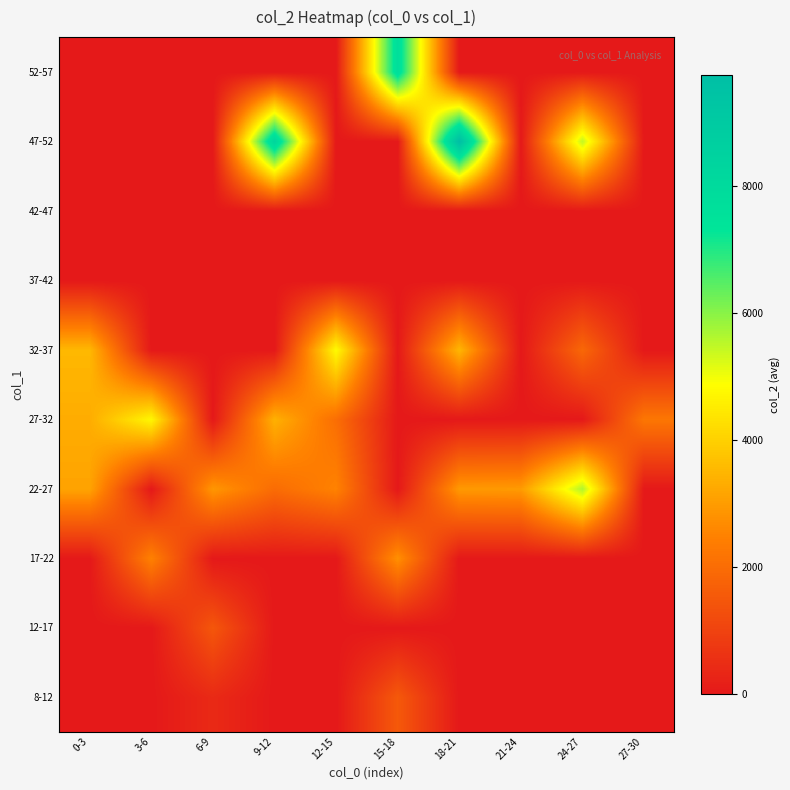

Reading left to right, what are all the values shown in this chart?

8-12: 0-3=0.0	3-6=0.0	6-9=414.0	9-12=0.0	12-15=0.0	15-18=1533.0	18-21=0.0	21-24=0.0	24-27=0.0	27-30=0.0
12-17: 0-3=0.0	3-6=0.0	6-9=1479.0	9-12=0.0	12-15=0.0	15-18=0.0	18-21=0.0	21-24=0.0	24-27=0.0	27-30=0.0
17-22: 0-3=0.0	3-6=2475.5	6-9=0.0	9-12=0.0	12-15=0.0	15-18=2761.0	18-21=0.0	21-24=0.0	24-27=0.0	27-30=0.0
22-27: 0-3=3134.0	3-6=0.0	6-9=2890.0	9-12=1983.0	12-15=2500.0	15-18=0.0	18-21=2929.0	21-24=2963.0	24-27=5632.0	27-30=0.0
27-32: 0-3=3299.0	3-6=4730.0	6-9=0.0	9-12=3386.0	12-15=2044.0	15-18=0.0	18-21=0.0	21-24=0.0	24-27=0.0	27-30=2240.5
32-37: 0-3=3524.0	3-6=0.0	6-9=0.0	9-12=0.0	12-15=4795.0	15-18=0.0	18-21=3489.0	21-24=0.0	24-27=1890.0	27-30=0.0
37-42: 0-3=0.0	3-6=0.0	6-9=0.0	9-12=0.0	12-15=0.0	15-18=0.0	18-21=0.0	21-24=0.0	24-27=0.0	27-30=0.0
42-47: 0-3=0.0	3-6=0.0	6-9=0.0	9-12=0.0	12-15=0.0	15-18=0.0	18-21=0.0	21-24=0.0	24-27=0.0	27-30=0.0
47-52: 0-3=0.0	3-6=0.0	6-9=0.0	9-12=8327.0	12-15=0.0	15-18=0.0	18-21=9749.0	21-24=0.0	24-27=5475.0	27-30=0.0
52-57: 0-3=0.0	3-6=0.0	6-9=0.0	9-12=0.0	12-15=0.0	15-18=7798.0	18-21=0.0	21-24=0.0	24-27=0.0	27-30=0.0